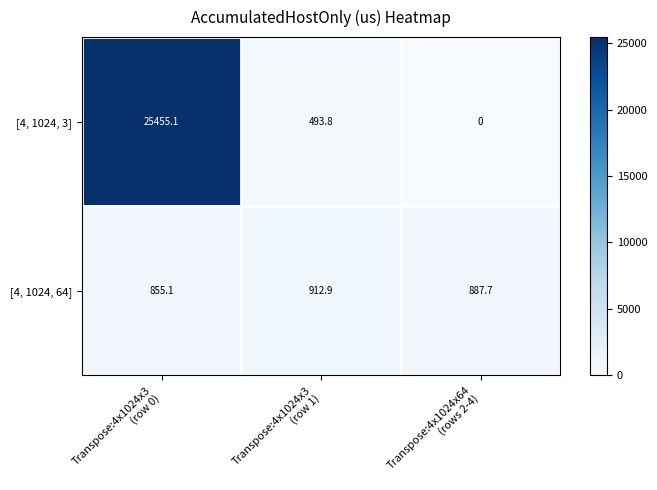

What is the spread (max minus min) of values at Transpose:4x1024x64
(rows 2-4)?

887.7